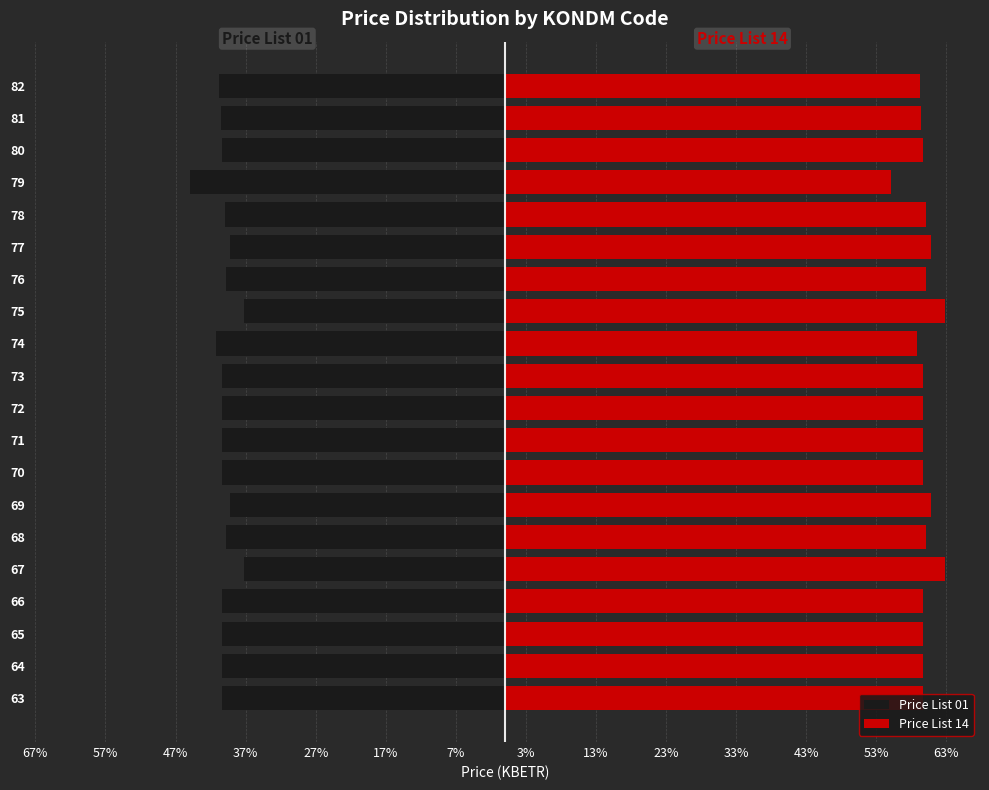

True or false: Price List 14 has a value of 20.7 at 76.

False